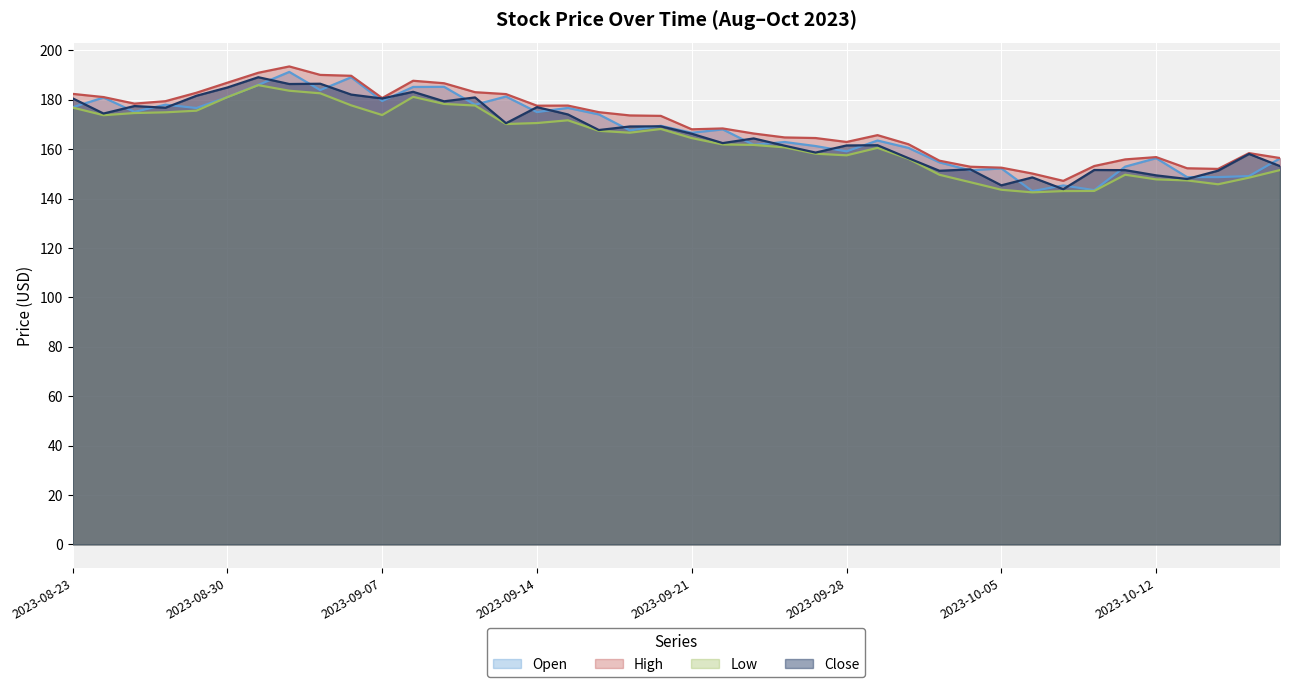

Which series ends up on top after the final intersection of Open and Close?

Open